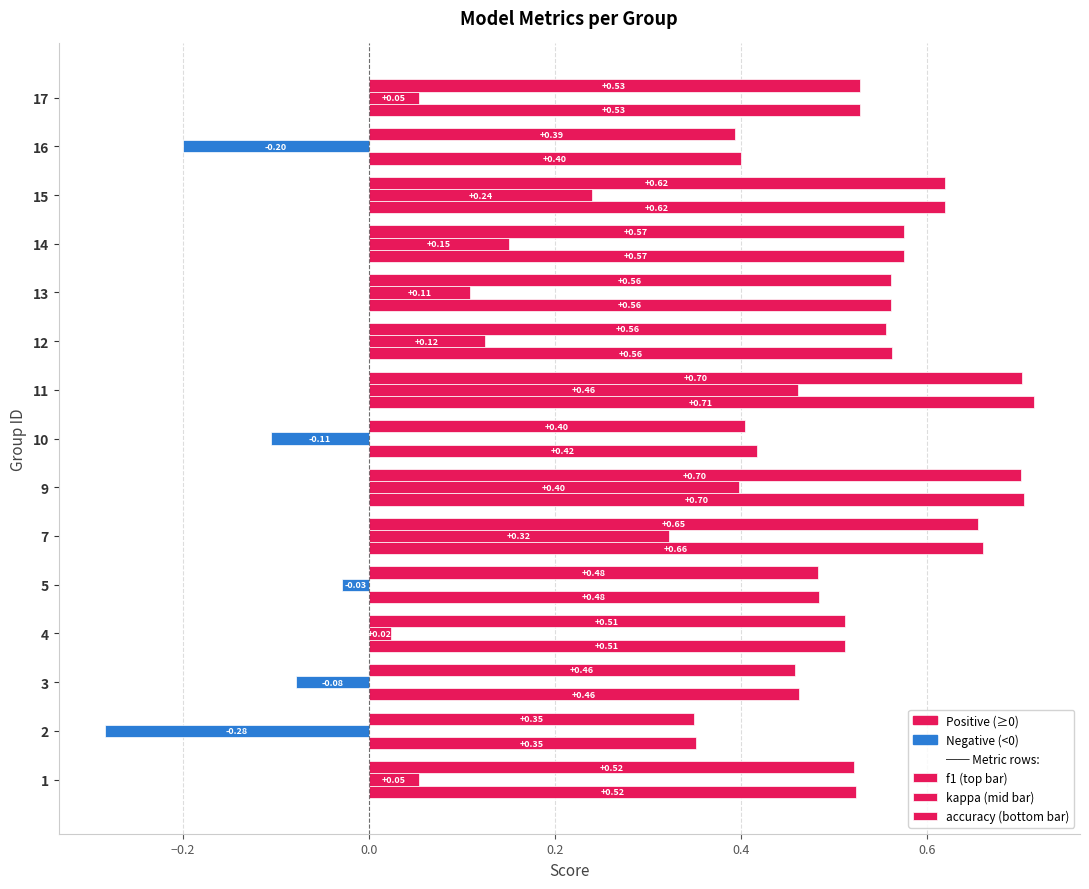

True or false: accuracy has a value of 0.7 at 1.

False